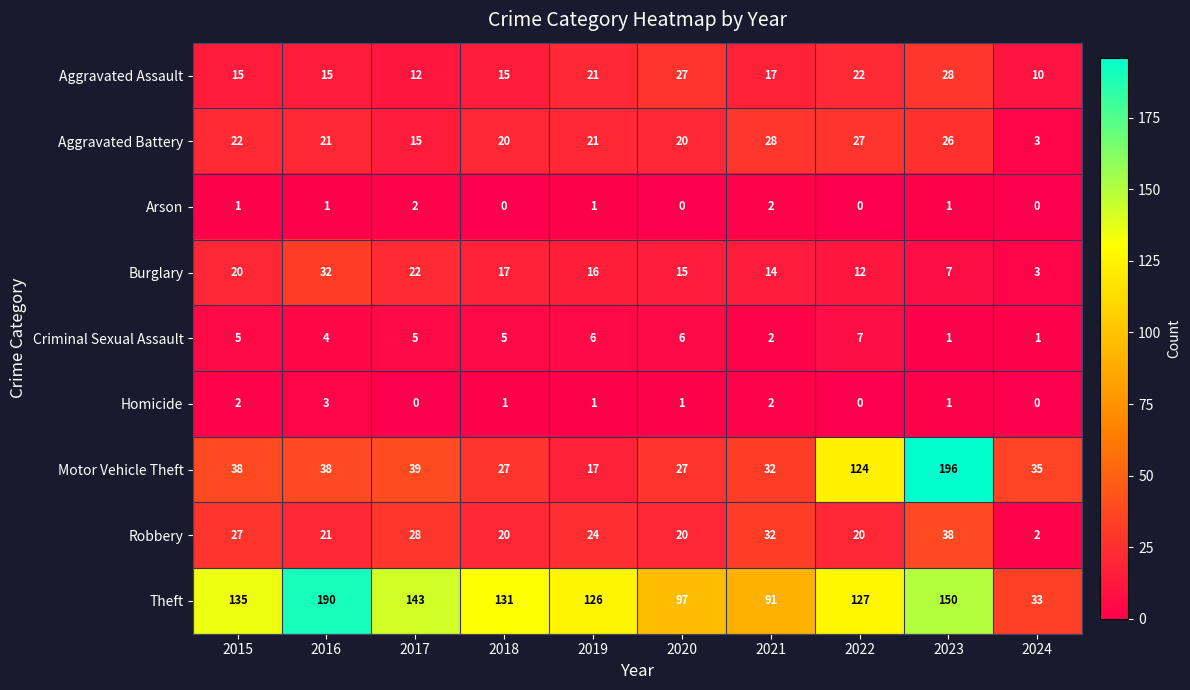

How many data points does each series have?

10